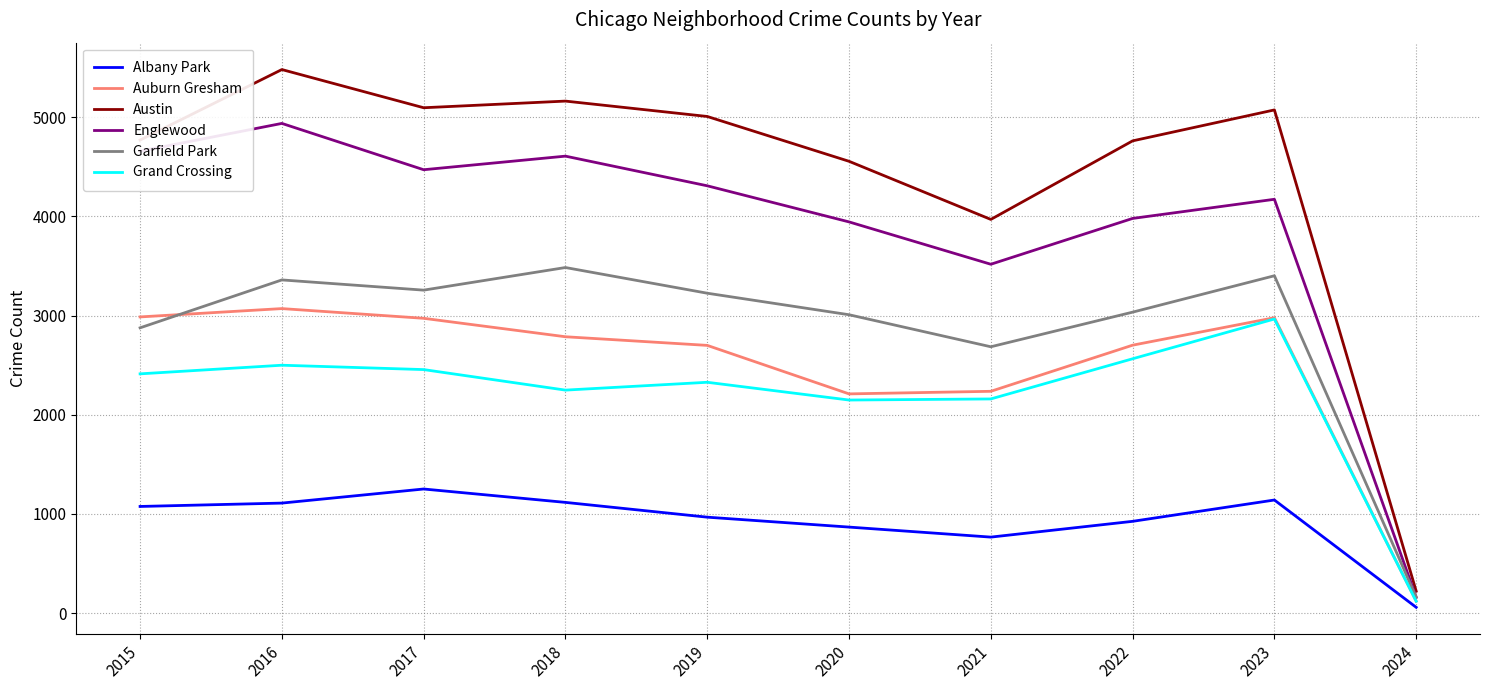

Which category has the lowest value in the Grand Crossing series?

2024